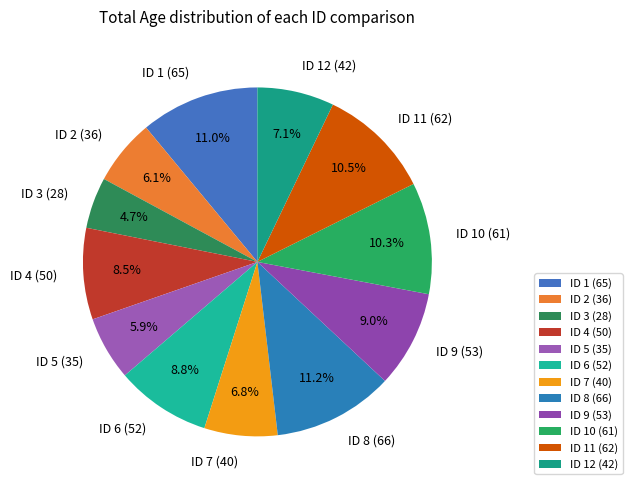

Approximately how many times larger is the value at ID 1 (65) compared to ID 11 (62)?

1.0